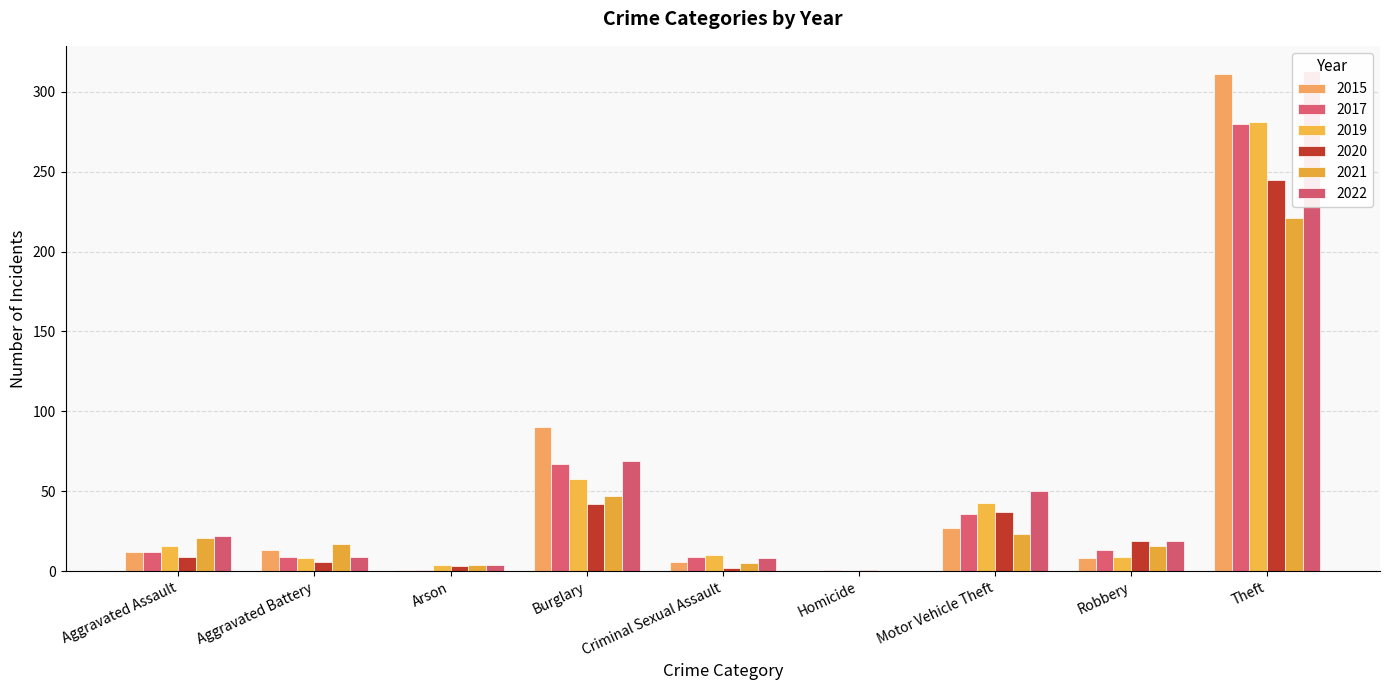

Which series has the largest range (max minus min)?

2022